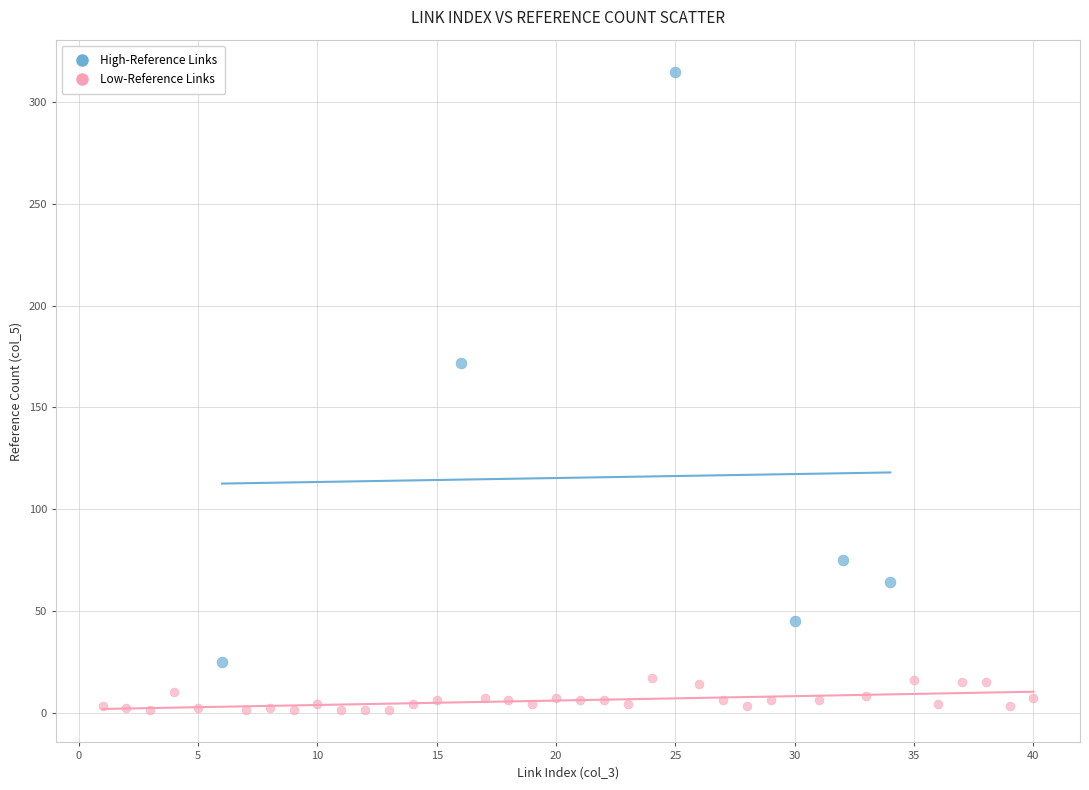

Which series has the largest Y range (max minus min)?

High-Reference Links